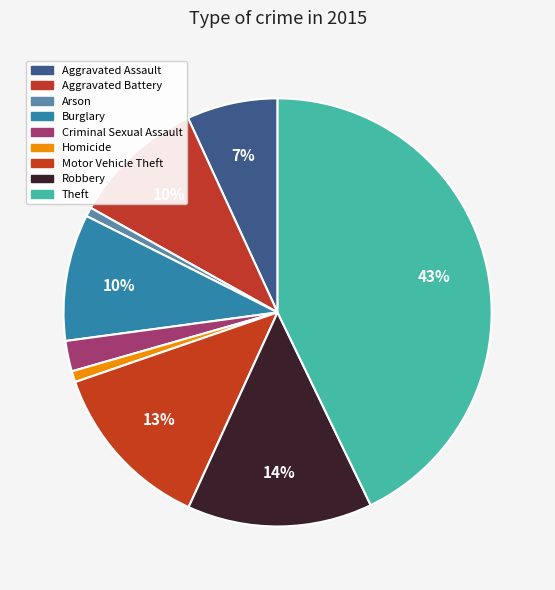

What percentage is the Motor Vehicle Theft slice, to the nearest percent?

13%